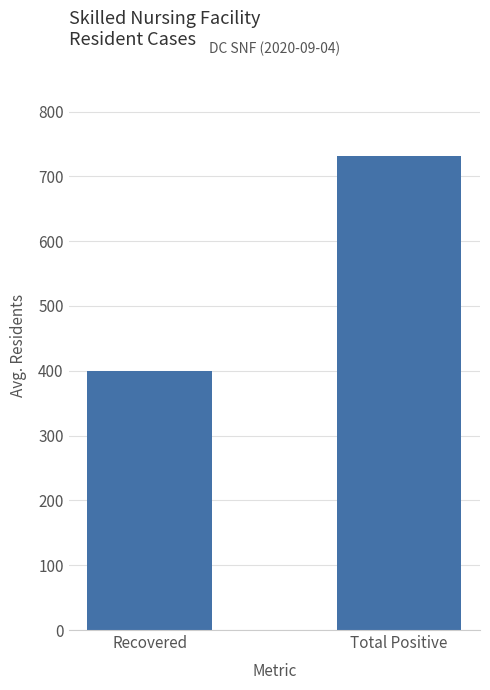

Are the bars horizontal?

No